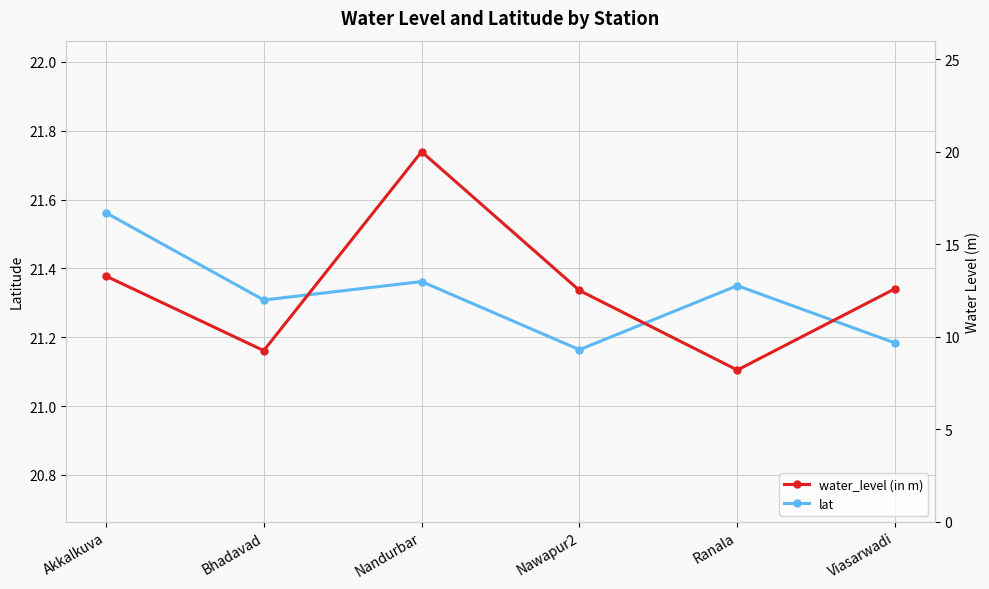

Is this an area chart (filled region under the line)?

No